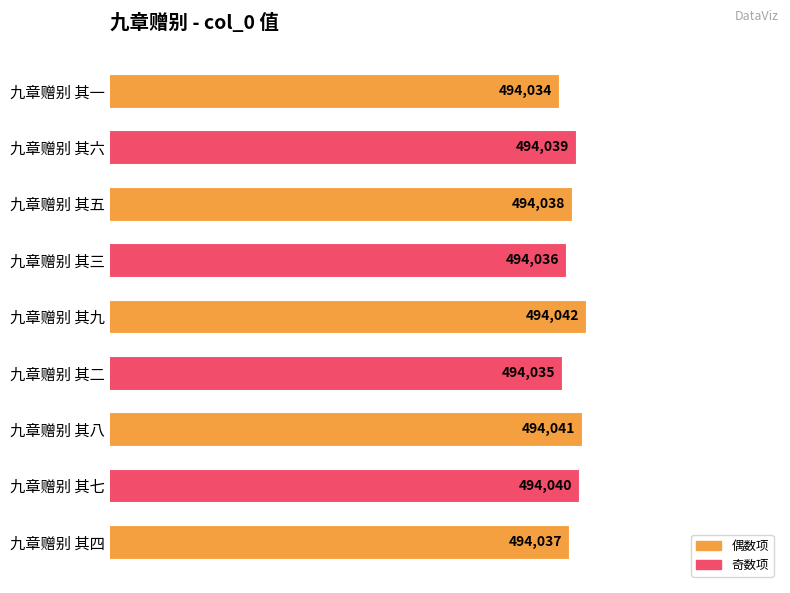

How many values are below 494038?

4